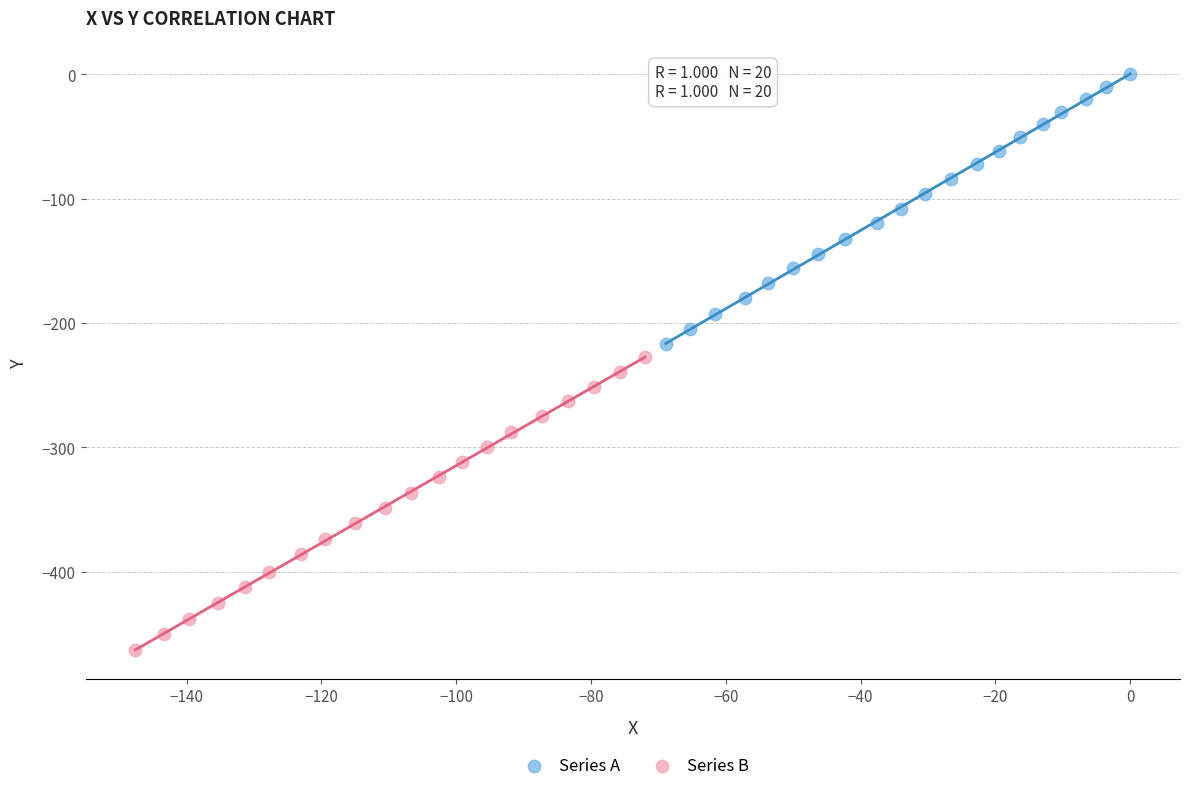

Which series has the widest spread of Y values?

Series B